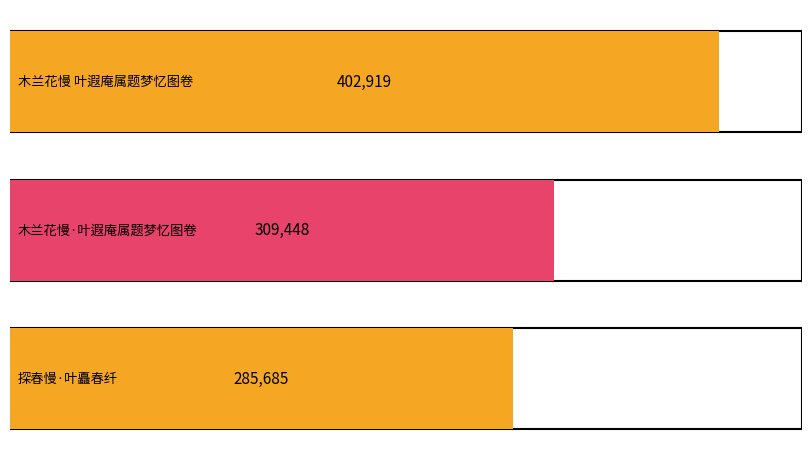

What is the value of the 3rd bar from the left?

285685